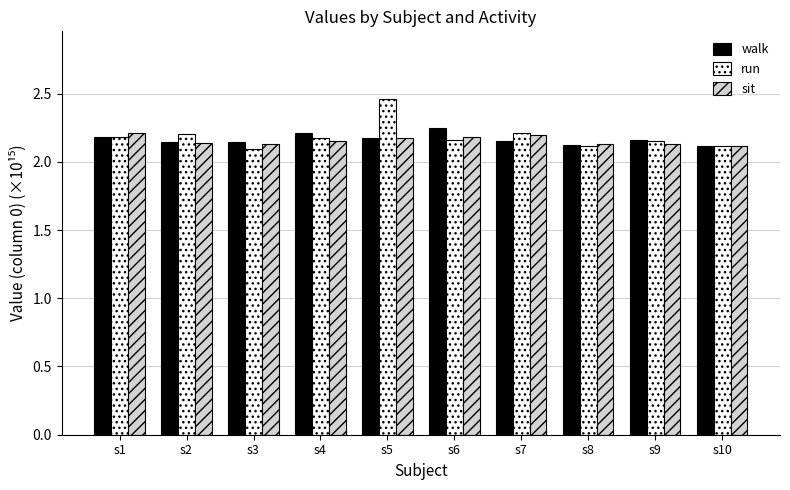

True or false: sit has a value of 2.1 at s2.

True